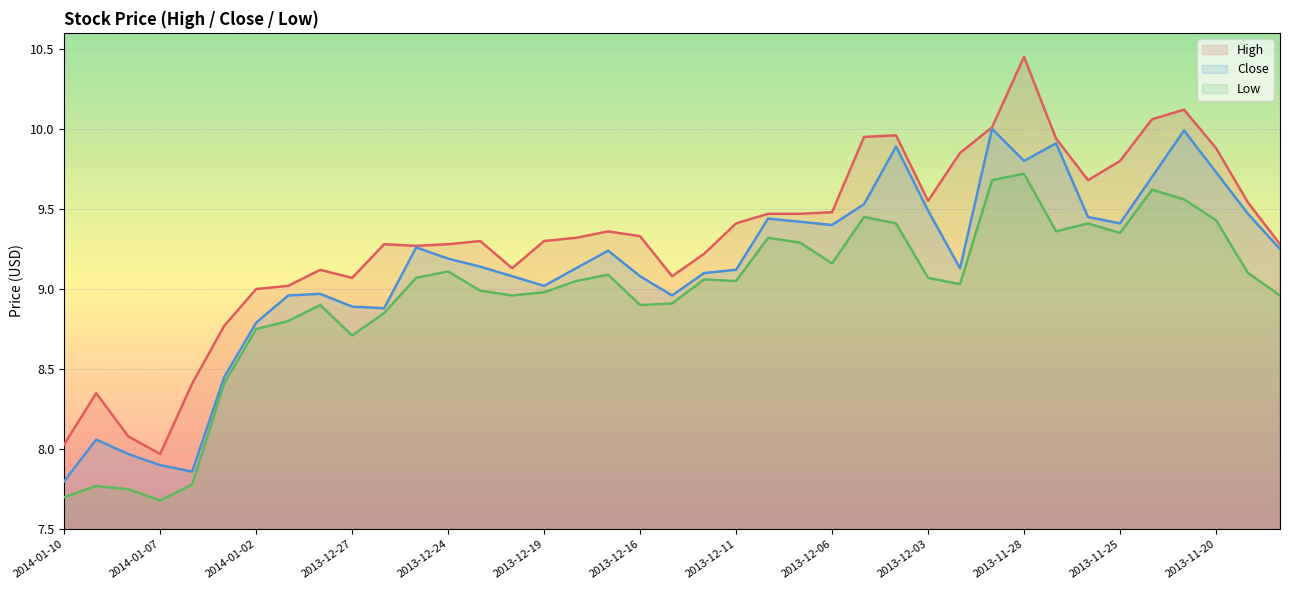

Where is the first local minimum for Close?

2014-01-06